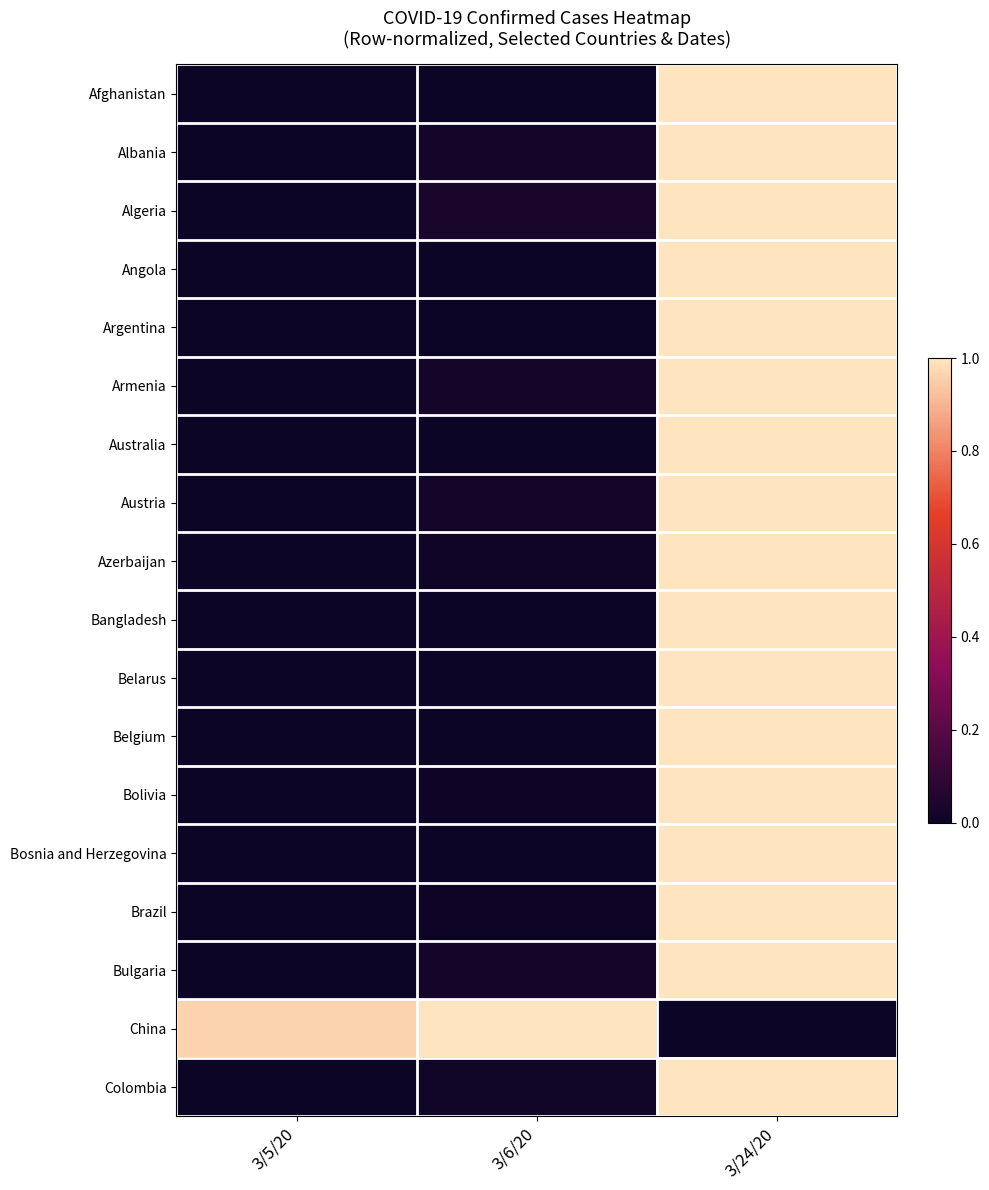

Reading left to right, what are all the values shown in this chart?

Afghanistan: 3/5/20=0.0	3/6/20=0.0	3/24/20=1.0
Albania: 3/5/20=0.0	3/6/20=0.0	3/24/20=1.0
Algeria: 3/5/20=0.0	3/6/20=0.0	3/24/20=1.0
Angola: 3/5/20=0.0	3/6/20=0.0	3/24/20=1.0
Argentina: 3/5/20=0.0	3/6/20=0.0	3/24/20=1.0
Armenia: 3/5/20=0.0	3/6/20=0.0	3/24/20=1.0
Australia: 3/5/20=0.0	3/6/20=0.0	3/24/20=1.0
Austria: 3/5/20=0.0	3/6/20=0.0	3/24/20=1.0
Azerbaijan: 3/5/20=0.0	3/6/20=0.0	3/24/20=1.0
Bangladesh: 3/5/20=0.0	3/6/20=0.0	3/24/20=1.0
Belarus: 3/5/20=0.0	3/6/20=0.0	3/24/20=1.0
Belgium: 3/5/20=0.0	3/6/20=0.0	3/24/20=1.0
Bolivia: 3/5/20=0.0	3/6/20=0.0	3/24/20=1.0
Bosnia and Herzegovina: 3/5/20=0.0	3/6/20=0.0	3/24/20=1.0
Brazil: 3/5/20=0.0	3/6/20=0.0	3/24/20=1.0
Bulgaria: 3/5/20=0.0	3/6/20=0.0	3/24/20=1.0
China: 3/5/20=1.0	3/6/20=1.0	3/24/20=0.0
Colombia: 3/5/20=0.0	3/6/20=0.0	3/24/20=1.0